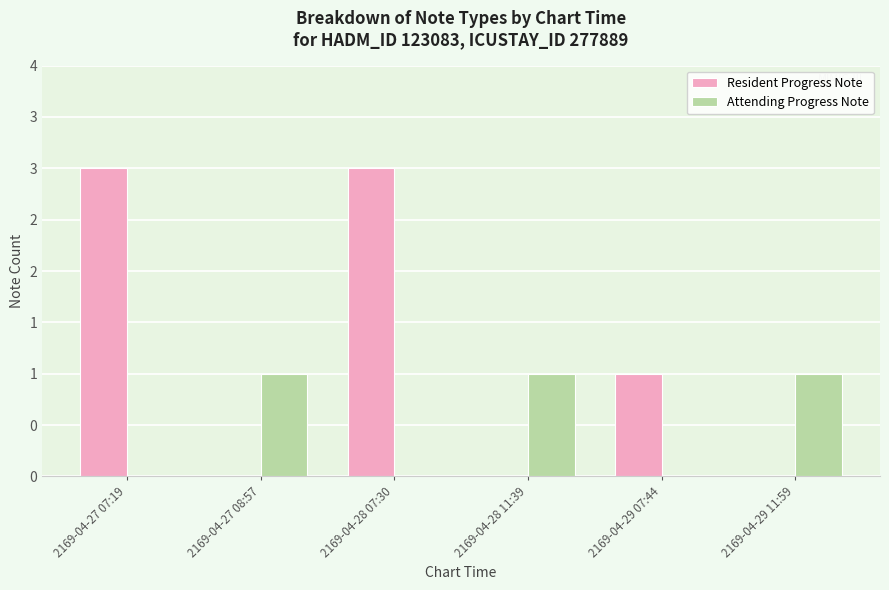

The Attending Progress Note series shows 1 at 2169-04-27 08:57. True or false?

True